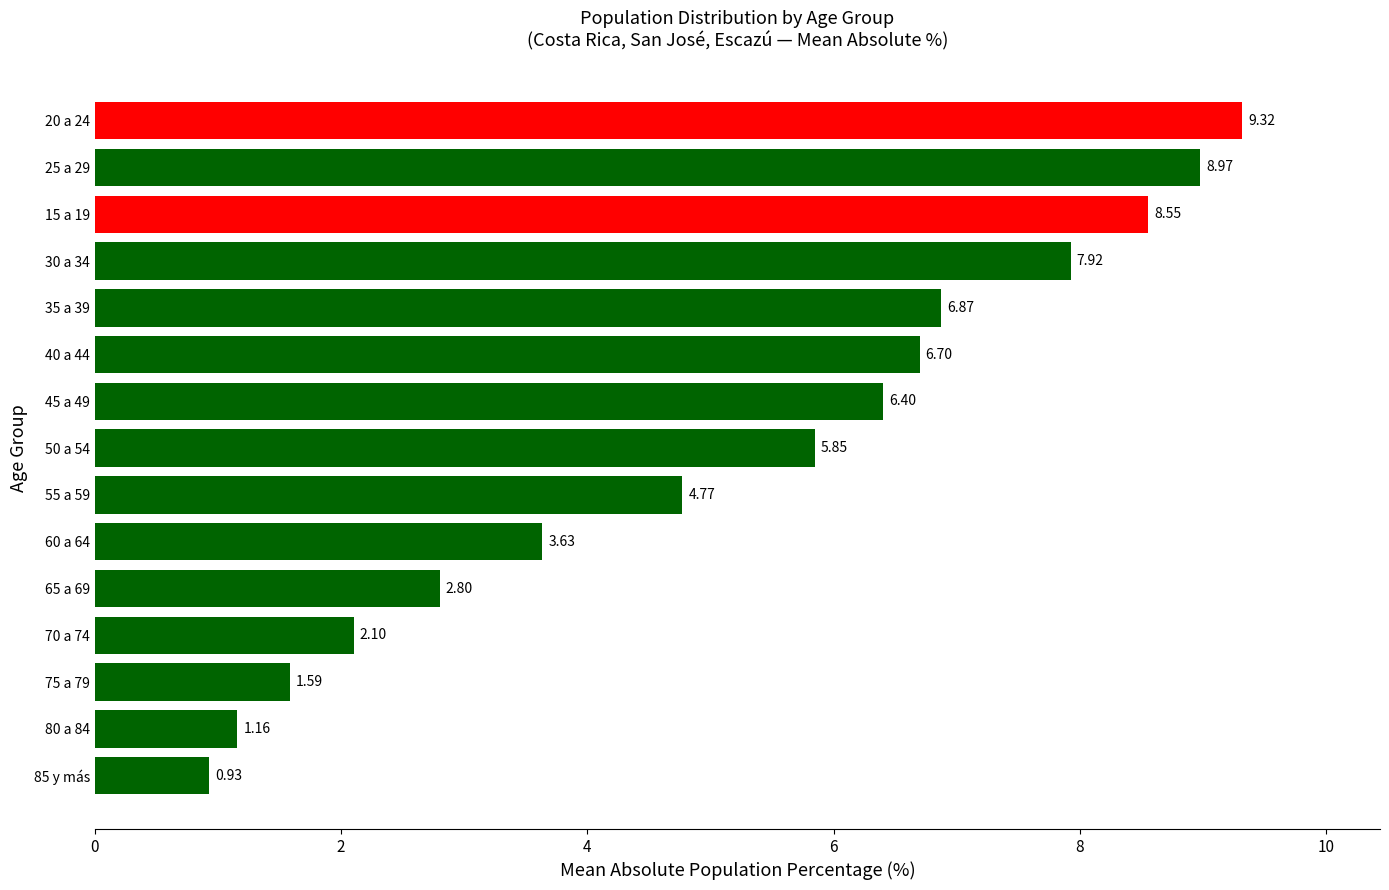

List the labels in order of value, largest first.

20 a 24, 25 a 29, 15 a 19, 30 a 34, 35 a 39, 40 a 44, 45 a 49, 50 a 54, 55 a 59, 60 a 64, 65 a 69, 70 a 74, 75 a 79, 80 a 84, 85 y más